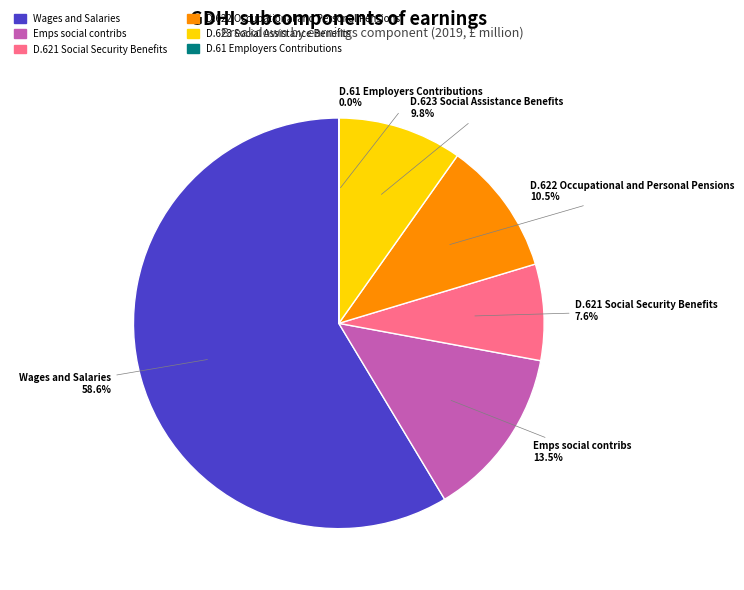

Is there any slice that represents more than half of the pie?

Yes